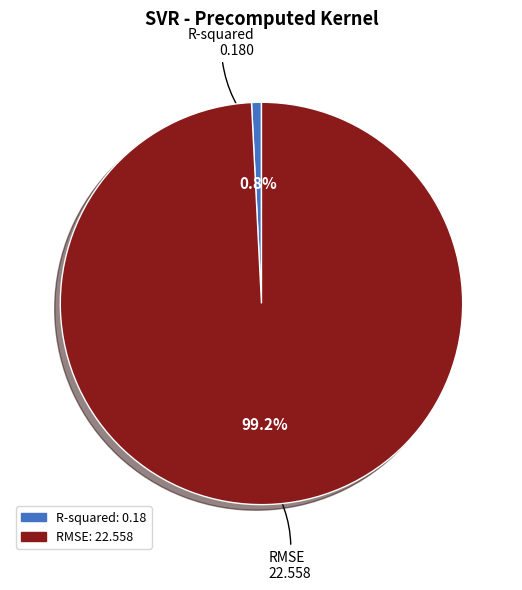

The R-squared slice represents 1% of the pie. True or false?

True